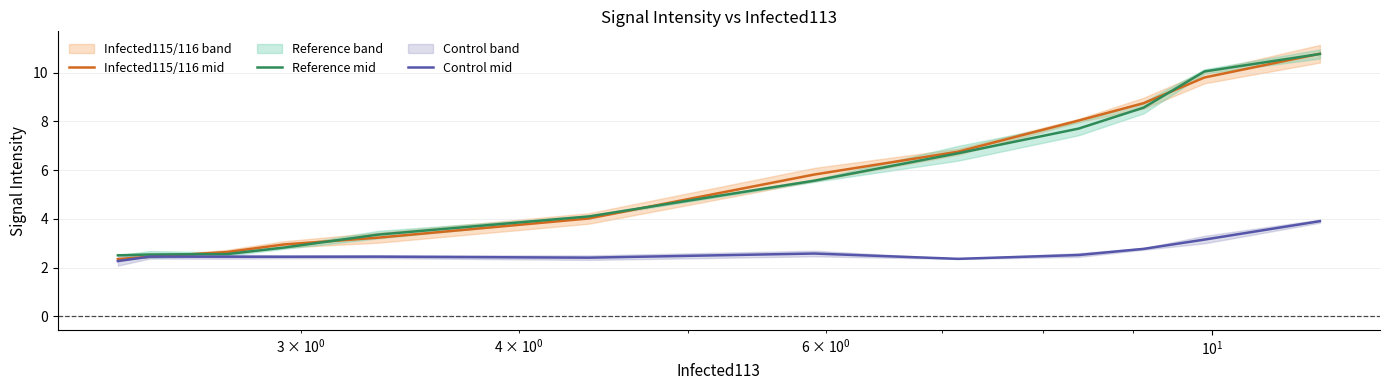

What is the lowest value of the Infected115/116 mid series?

2.3